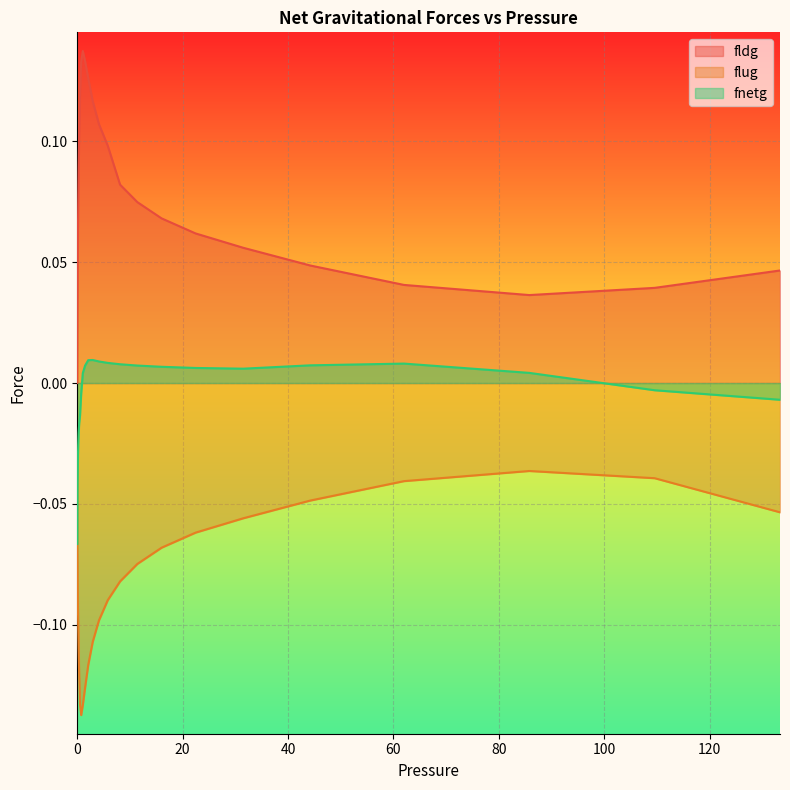

How many categories are shown in the chart?

40